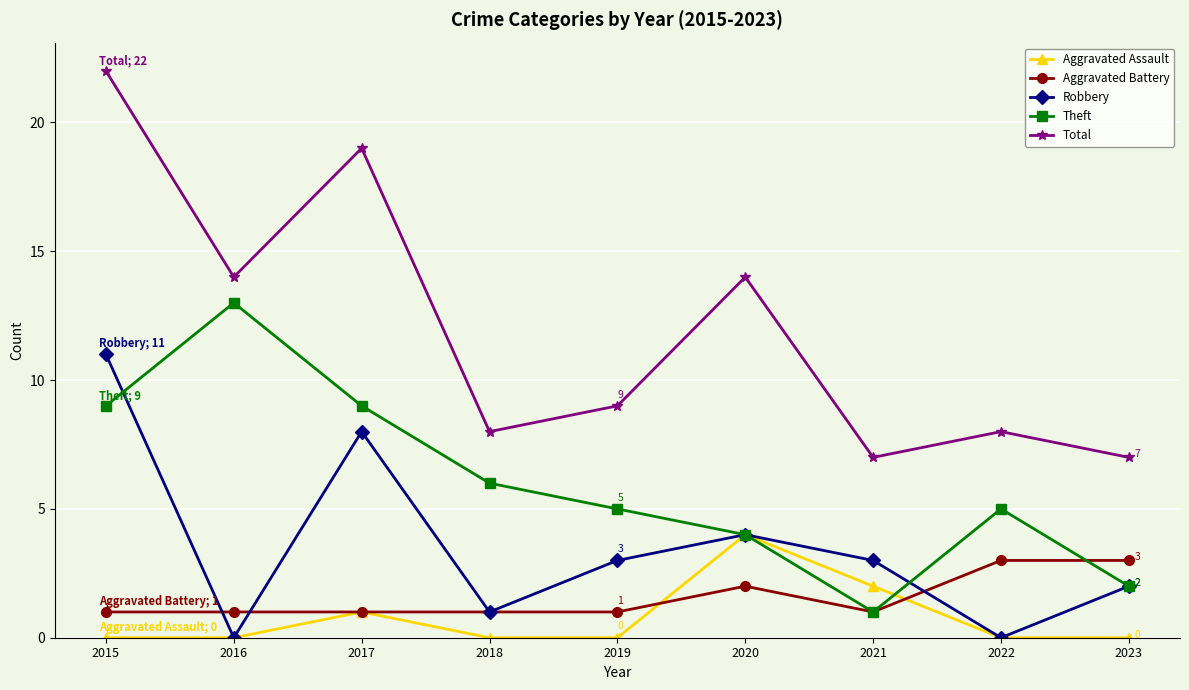

Reading right to left, transcribe all the data shown in this chart.

Aggravated Assault: 2023=0	2022=0	2021=2	2020=4	2019=0	2018=0	2017=1	2016=0	2015=0
Aggravated Battery: 2023=3	2022=3	2021=1	2020=2	2019=1	2018=1	2017=1	2016=1	2015=1
Robbery: 2023=2	2022=0	2021=3	2020=4	2019=3	2018=1	2017=8	2016=0	2015=11
Theft: 2023=2	2022=5	2021=1	2020=4	2019=5	2018=6	2017=9	2016=13	2015=9
Total: 2023=7	2022=8	2021=7	2020=14	2019=9	2018=8	2017=19	2016=14	2015=22